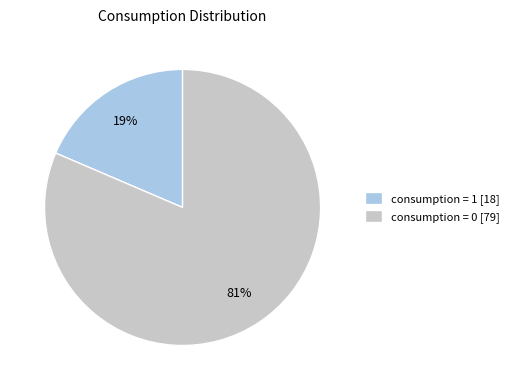

Does consumption = 1 [18] account for over 50% of the chart?

No